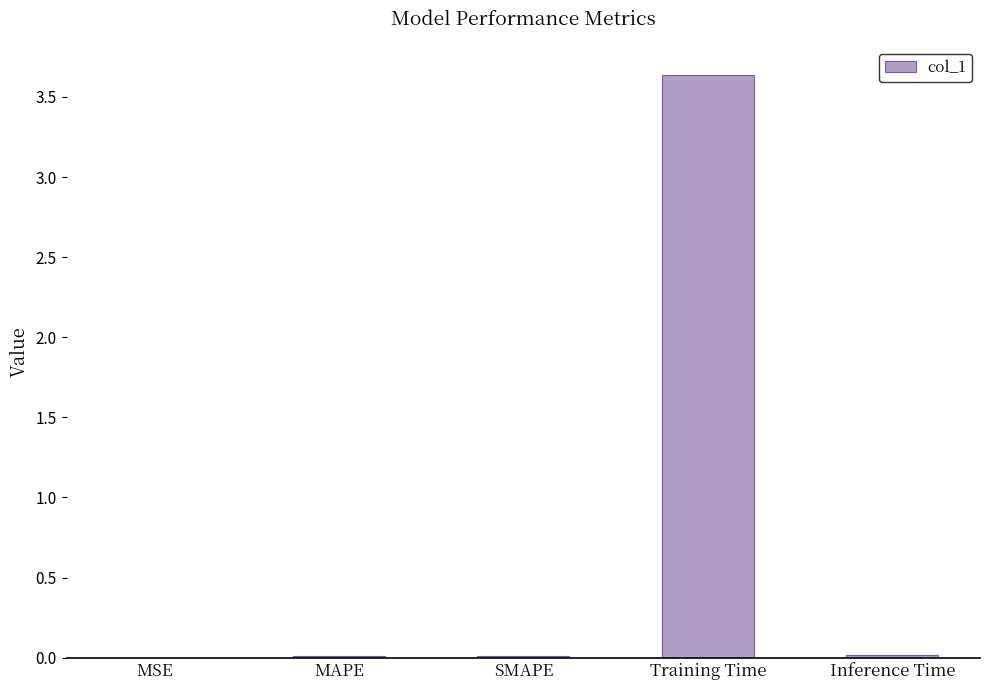

What is the greatest value displayed?

3.6